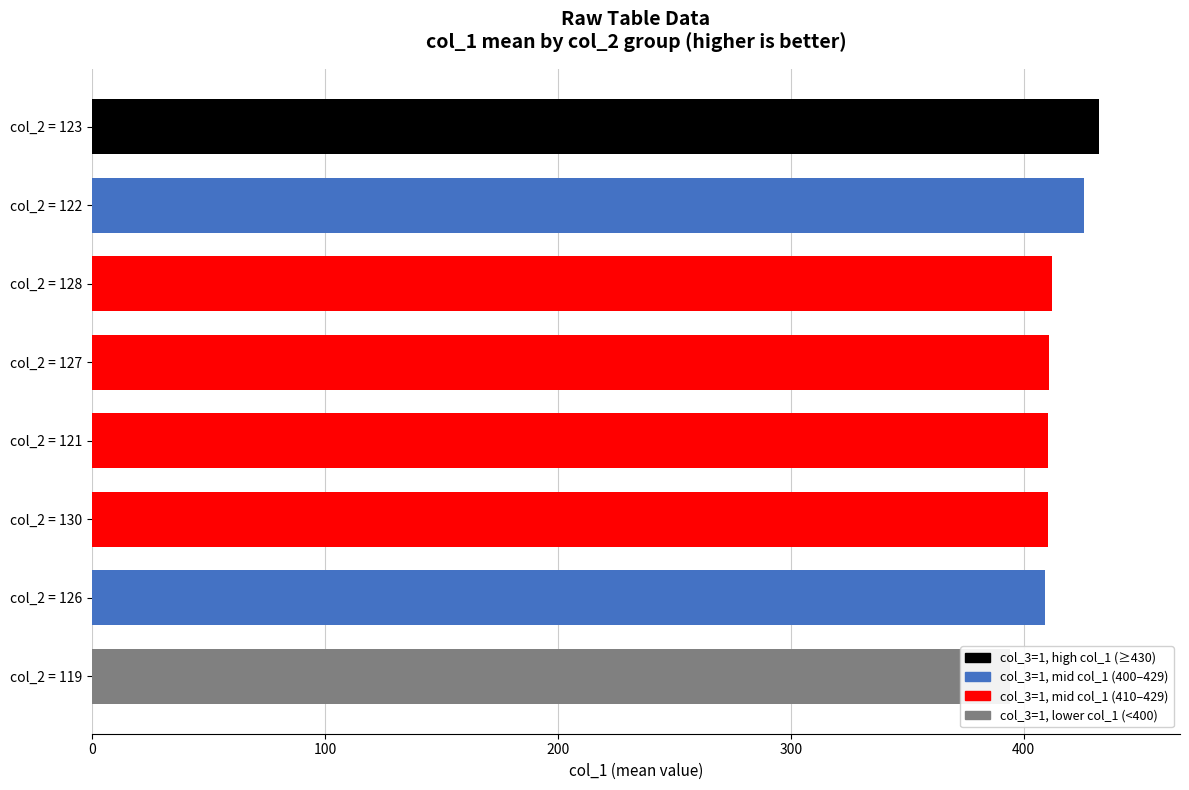

What is the change in value from col_2 = 123 to col_2 = 126?

-23.3